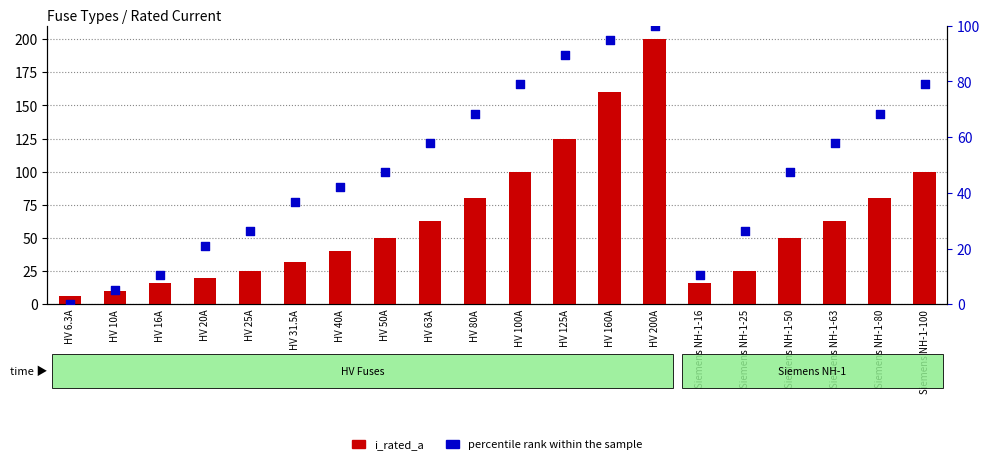

Which series contains the highest Y value?

i_rated_a